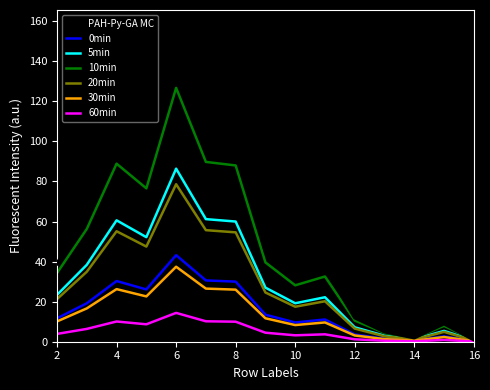

Which series has the largest range (max minus min)?

PAH-Py-GA MC